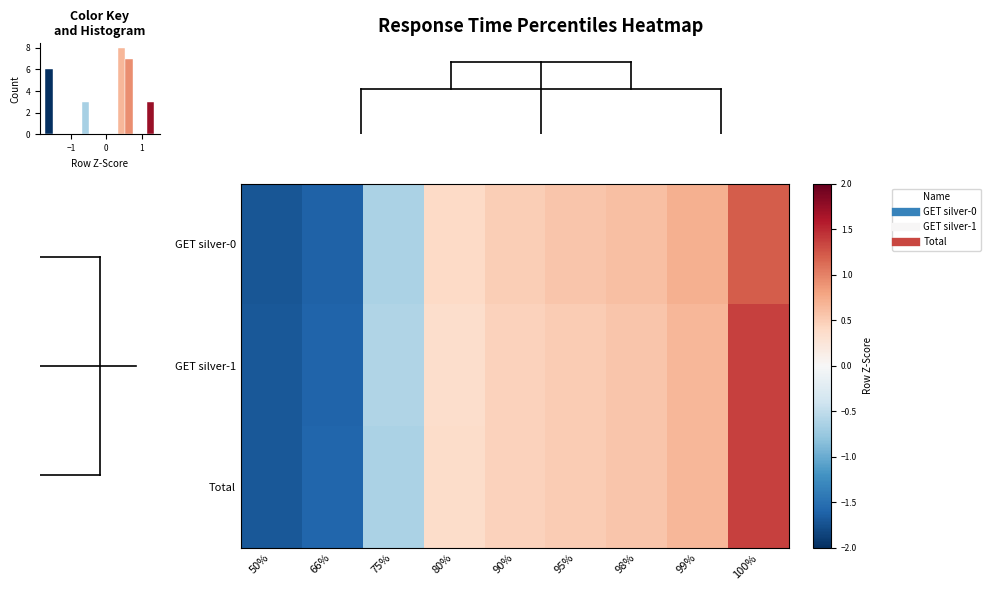

How many negative values does the GET silver-0 series have?

3